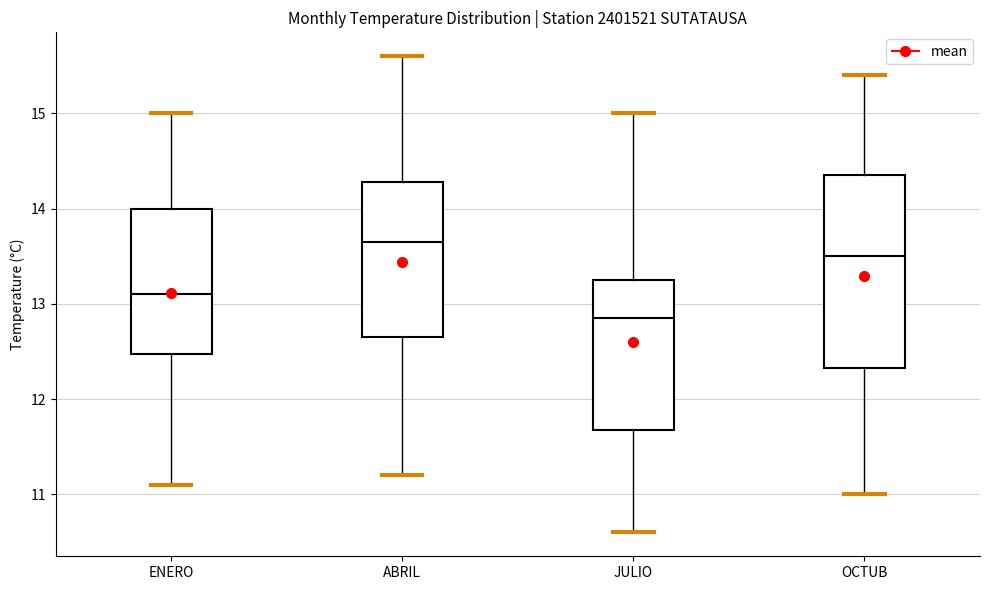

Where is the upper edge of the box for OCTUB on the y-axis? The values are not printed on the chart, so give them approximately, as read against the axis.

14.4